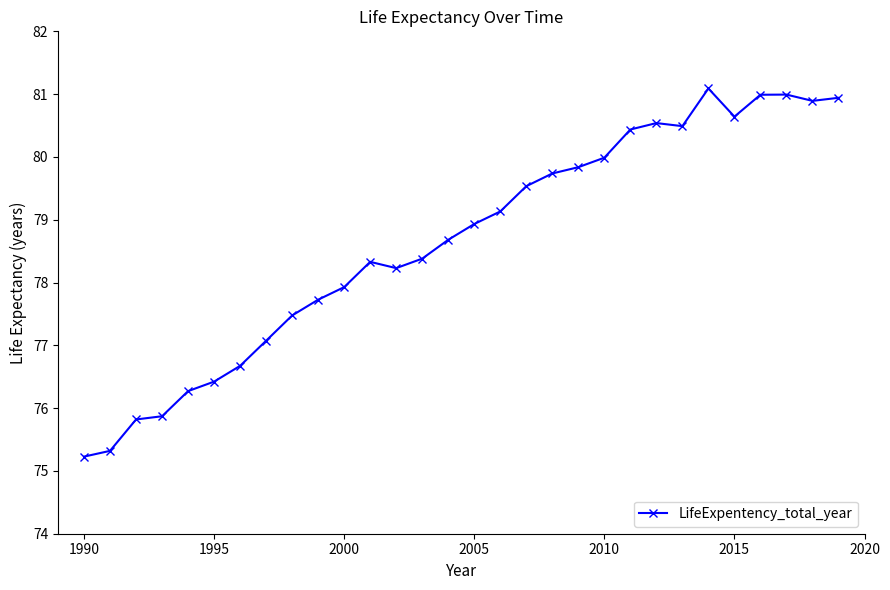

Reading left to right, transcribe all the data shown in this chart.

75.2	75.3	75.8	75.9	76.3	76.4	76.7	77.1	77.5	77.7	77.9	78.3	78.2	78.4	78.7	78.9	79.1	79.5	79.7	79.8	80.0	80.4	80.5	80.5	81.1	80.6	81.0	81.0	80.9	80.9